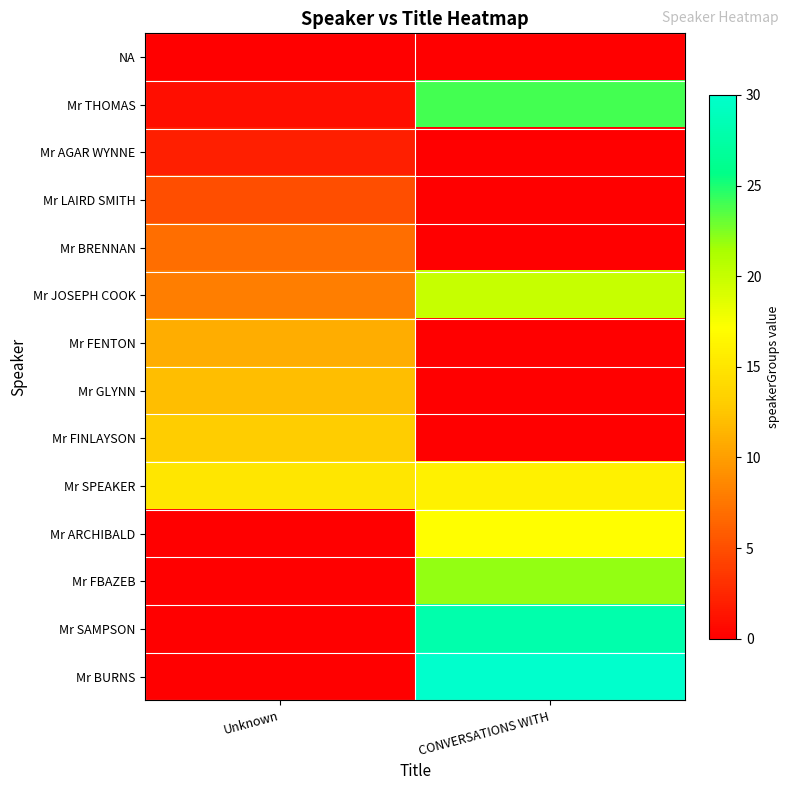

Between Unknown and CONVERSATIONS WITH, which series saw the biggest shift?

Mr BURNS